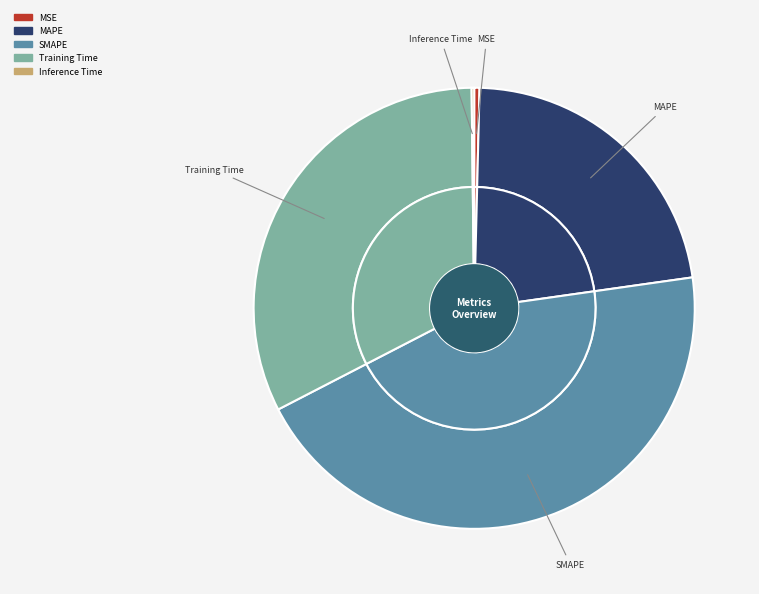

Rank the categories by value from highest to lowest.

SMAPE, Training Time, MAPE, MSE, Inference Time